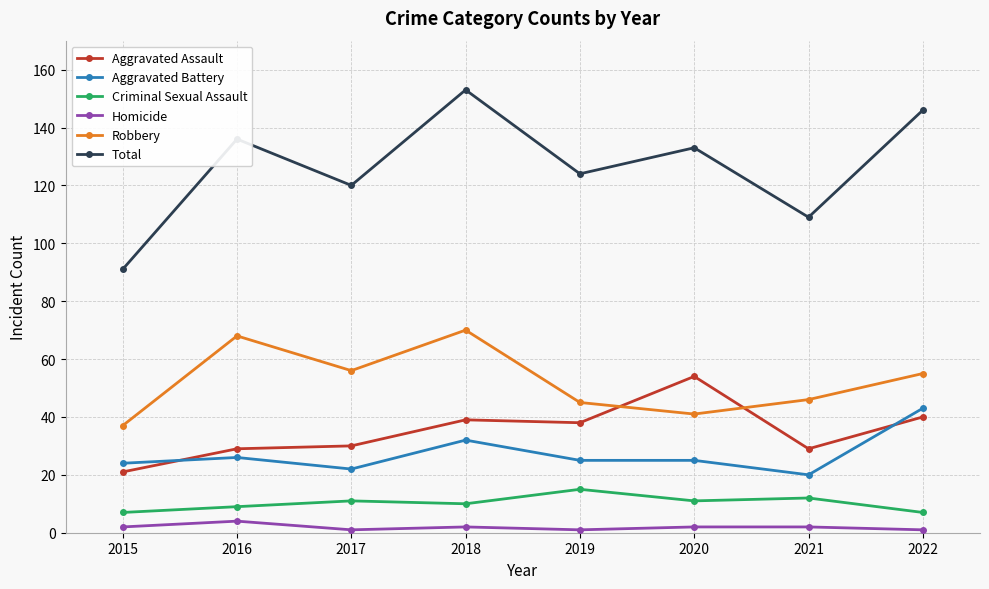

What is the maximum value shown in the chart?

153